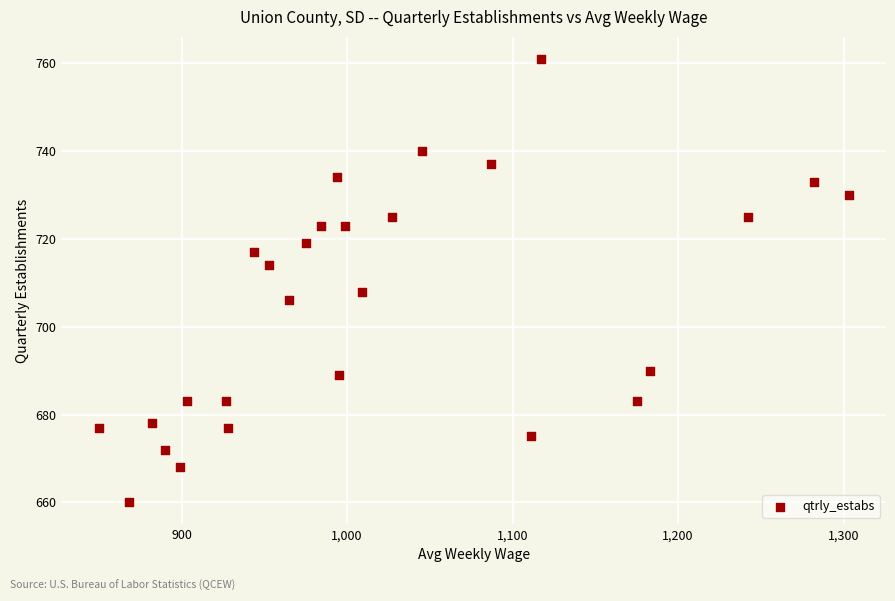

What is the range of X values (max minus min)?

453